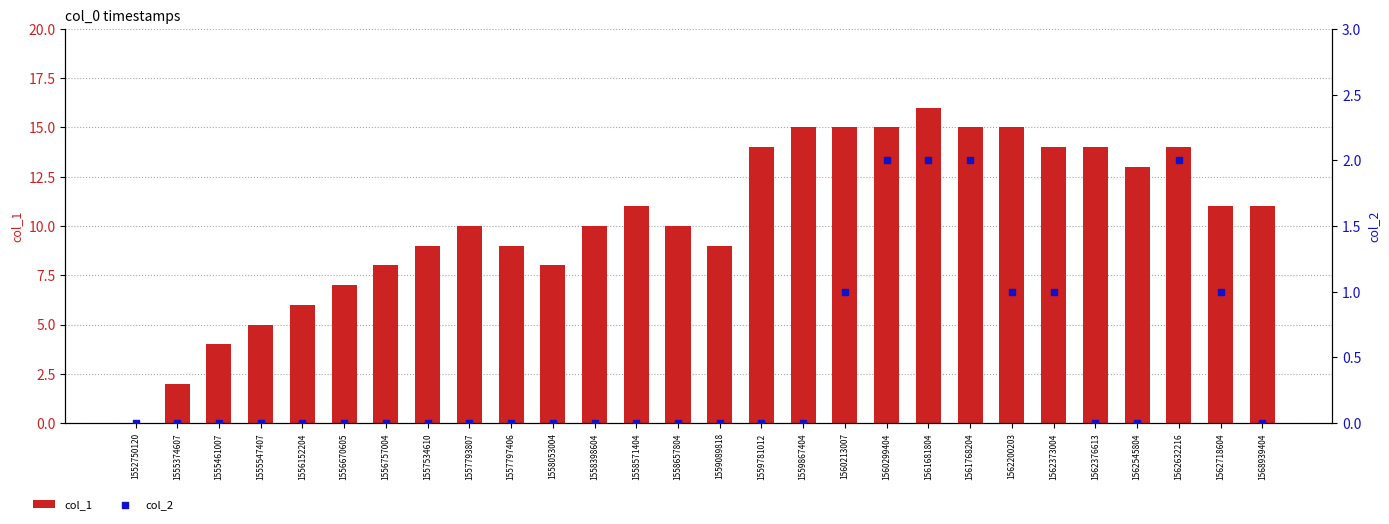

Which series has the largest Y range (max minus min)?

col_1